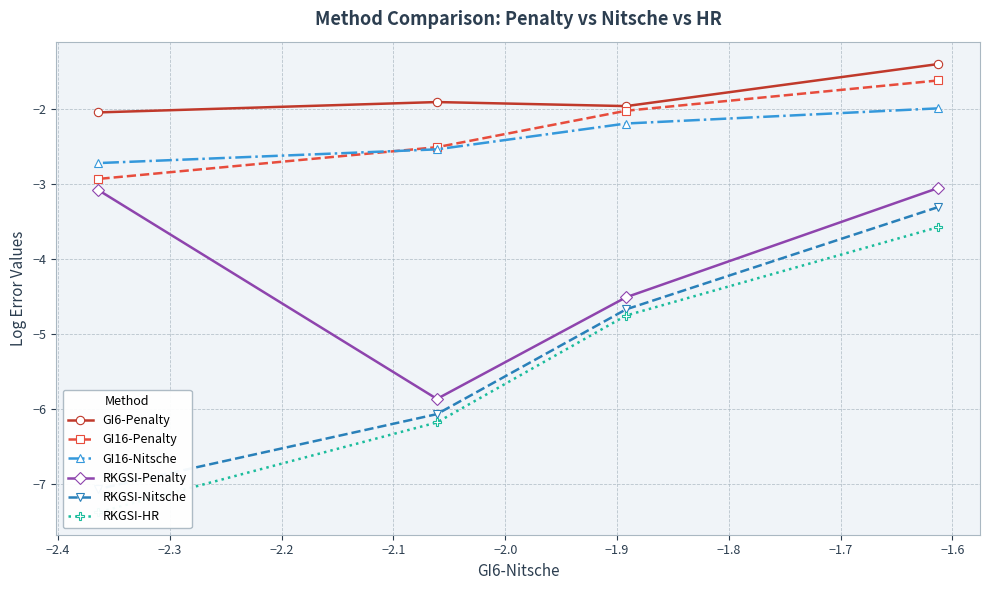

What is the lowest value of the GI16-Nitsche series?

-2.7